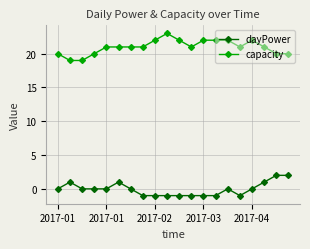

What is the value of the capacity point at the 16th from the left?

21